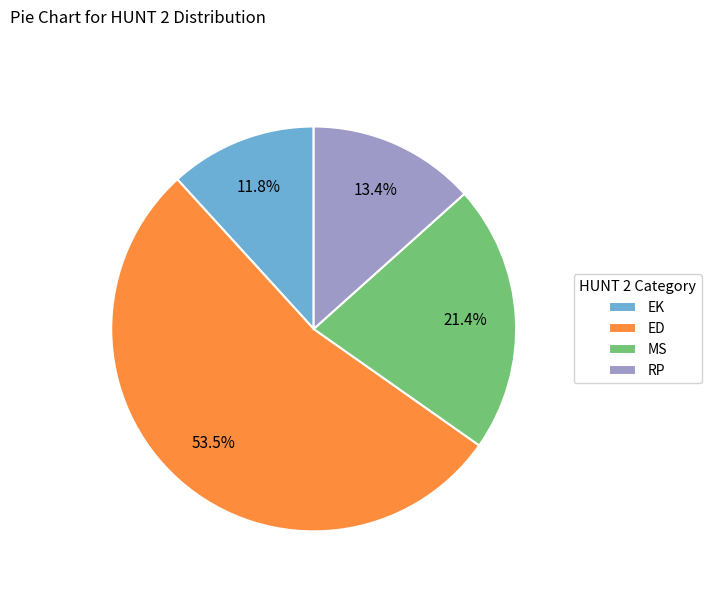

Is there a majority slice in this chart?

Yes